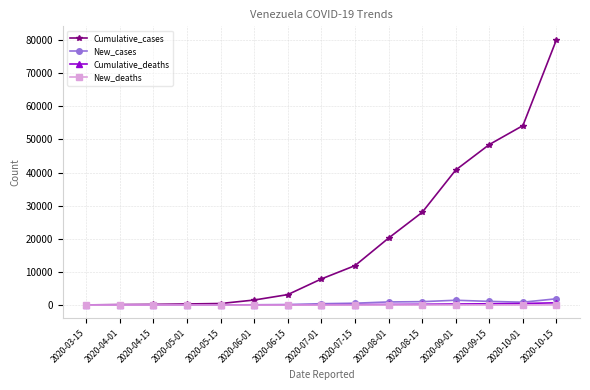

What is the maximum value for Cumulative_cases?

80113